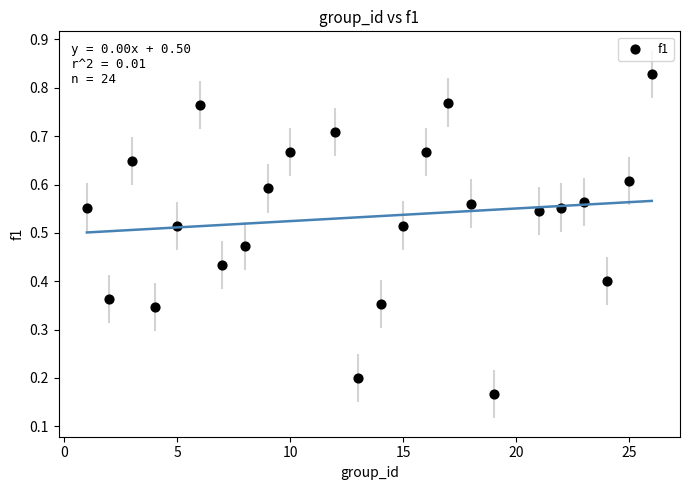

What is the range of X values (max minus min)?

25.0